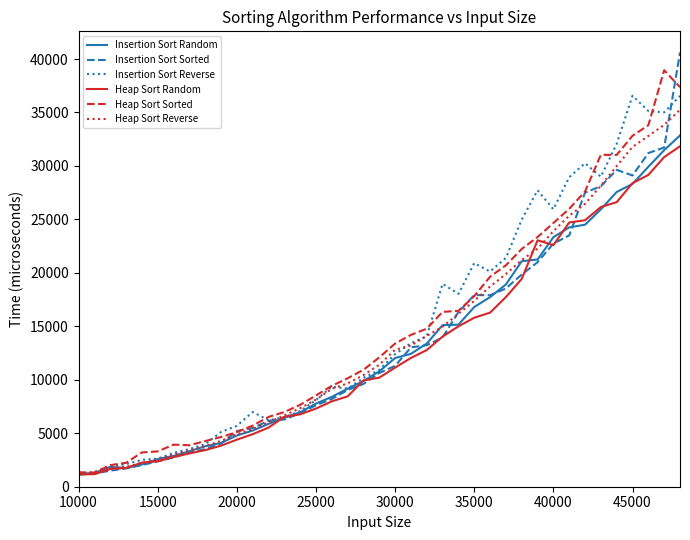

How many values in the Insertion Sort Random series are below 10792?

19